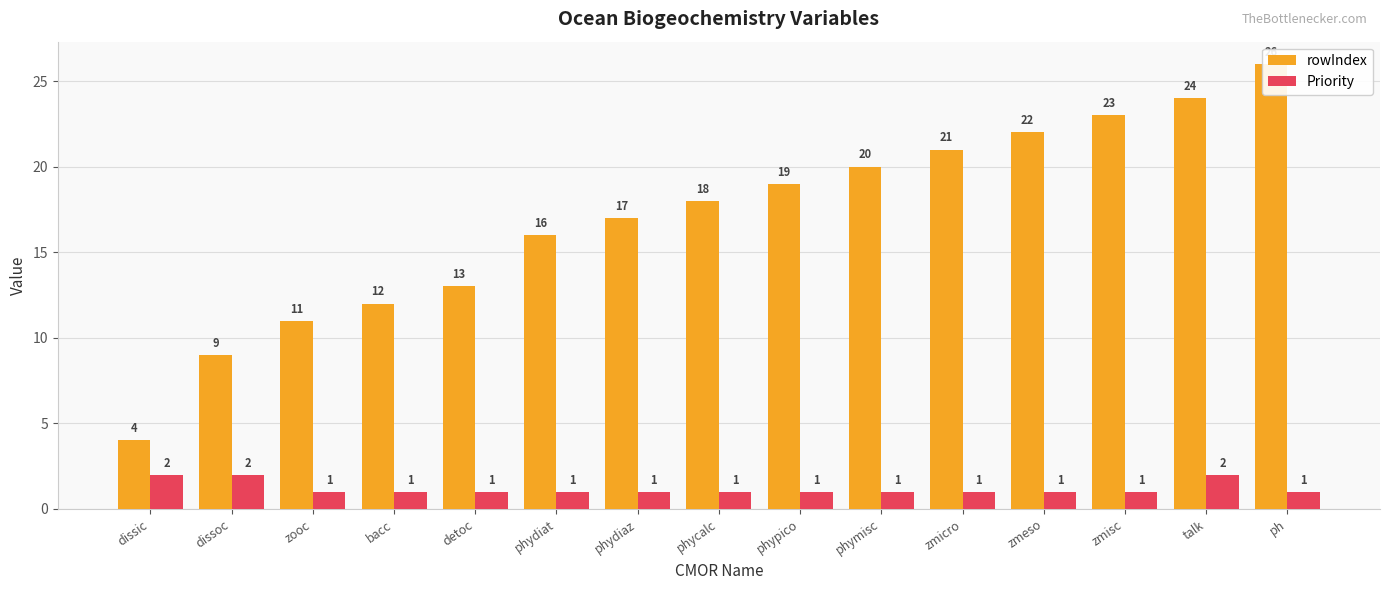

What is the sum of the Priority values at phydiaz and ph?

2